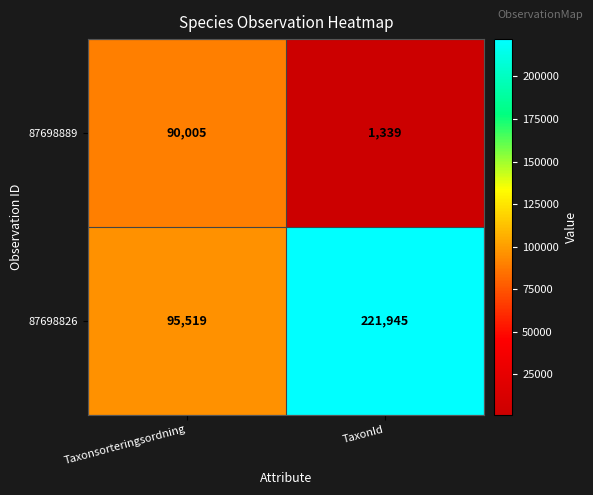

Where is 87698826 nearest to the value 158732?

Taxonsorteringsordning